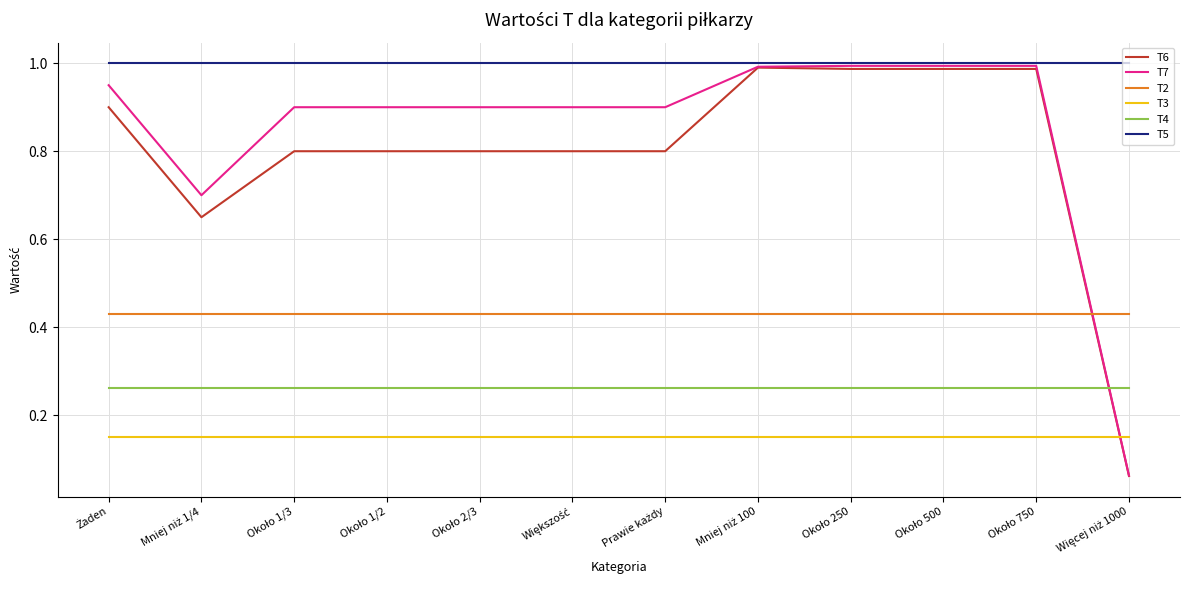

True or false: T5 and T3 intersect in this chart.

False